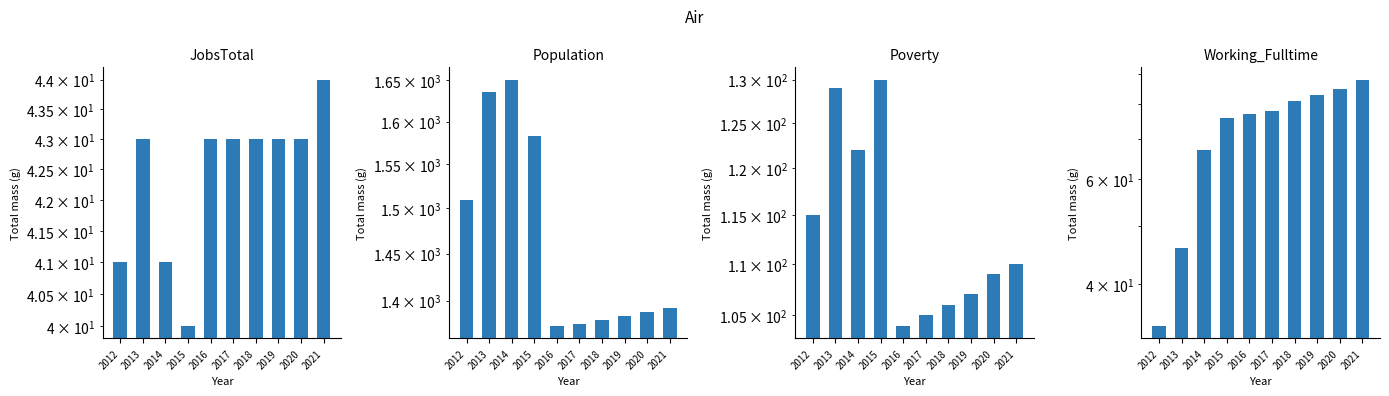

Between 2012 and 2021, which series saw the biggest shift?

Population